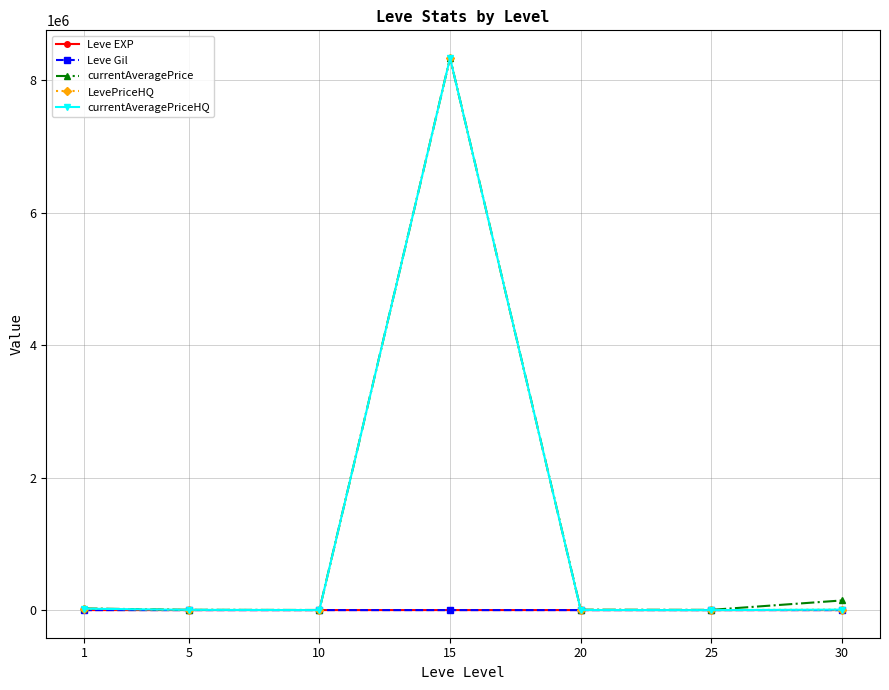

At 5, list the series in order from largest to smallest.

currentAveragePrice, LevePriceHQ, currentAveragePriceHQ, Leve EXP, Leve Gil